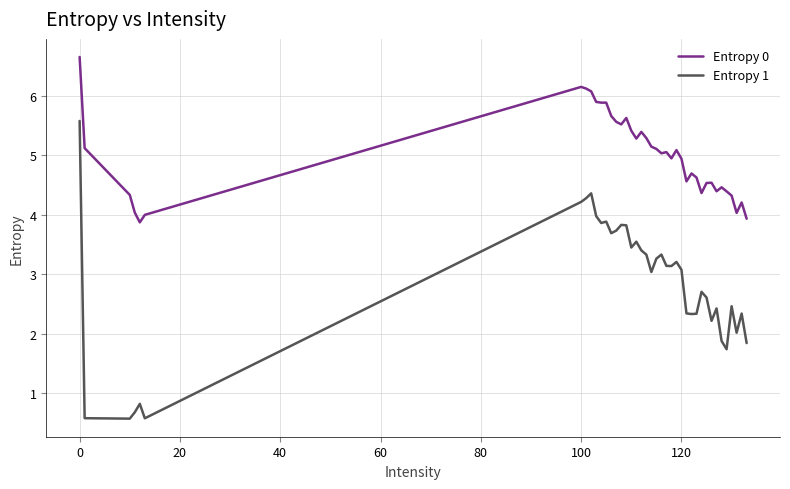

True or false: Entropy 0 and Entropy 1 cross at least once.

False